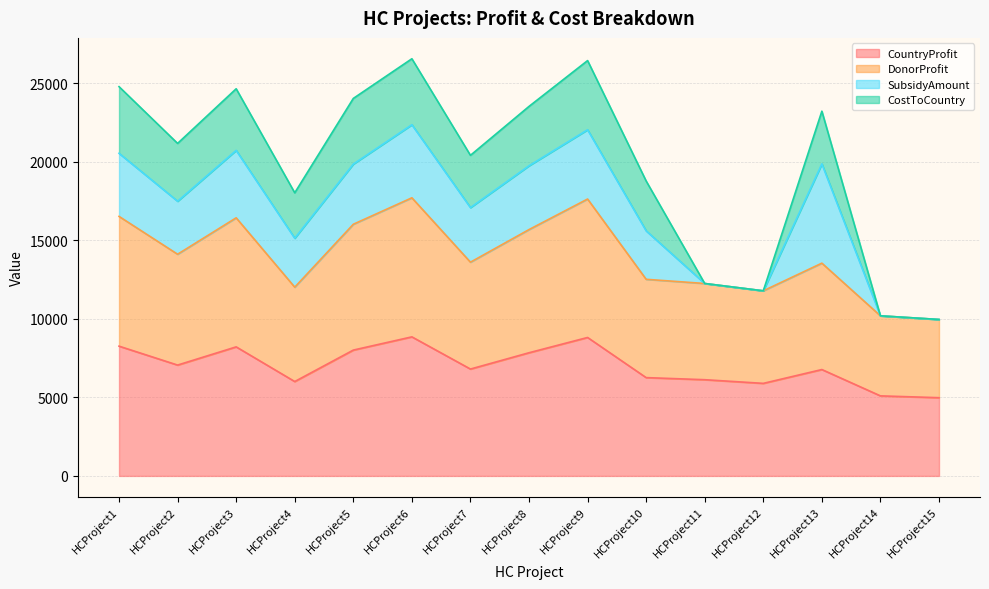

How many lines are shown in the chart?

4